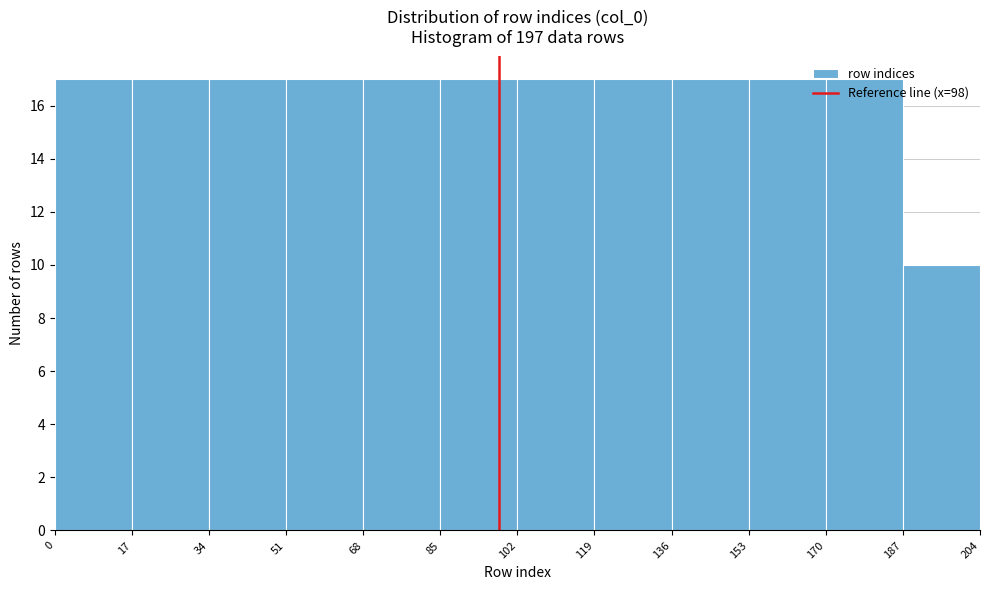

How tall is the bar that spans 85 to 102 on the x-axis? The values are not printed on the chart, so give them approximately, as read against the axis.

17